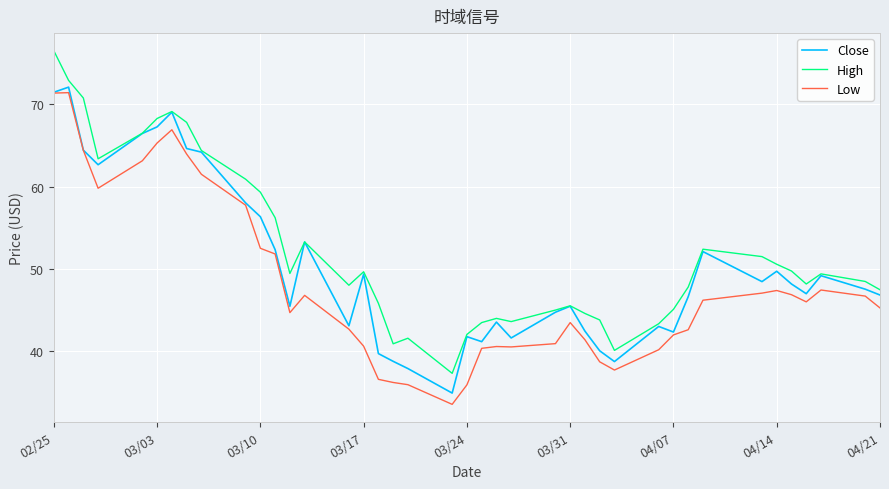

True or false: High has more than 1 points higher than both neighbors.

True